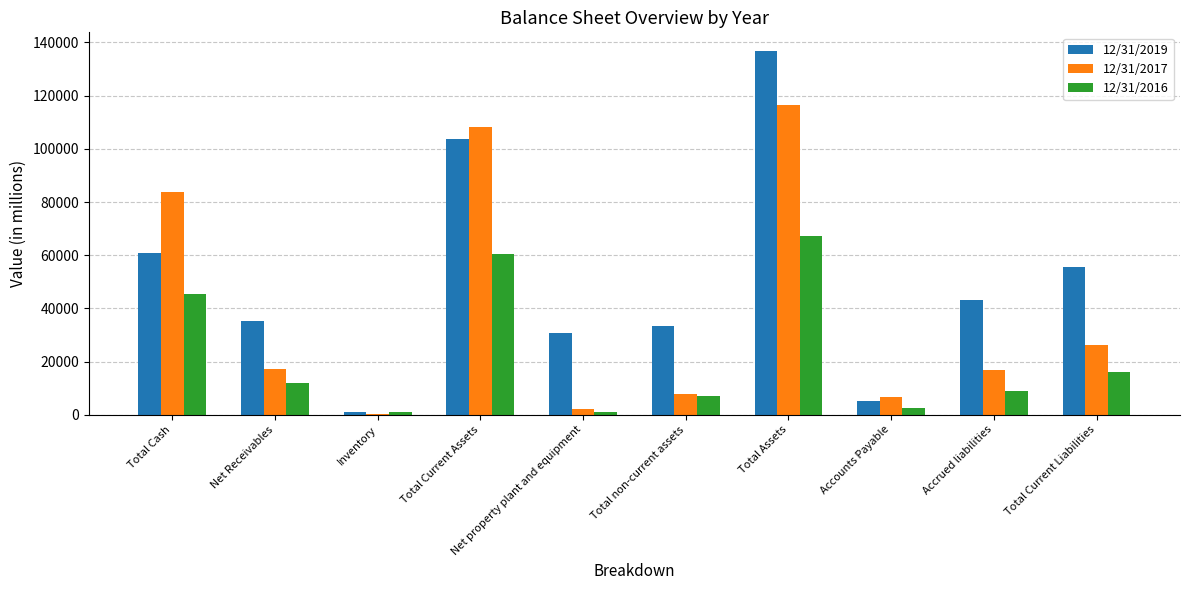

Between Total Assets and Accrued liabilities, which series saw the biggest shift?

12/31/2017